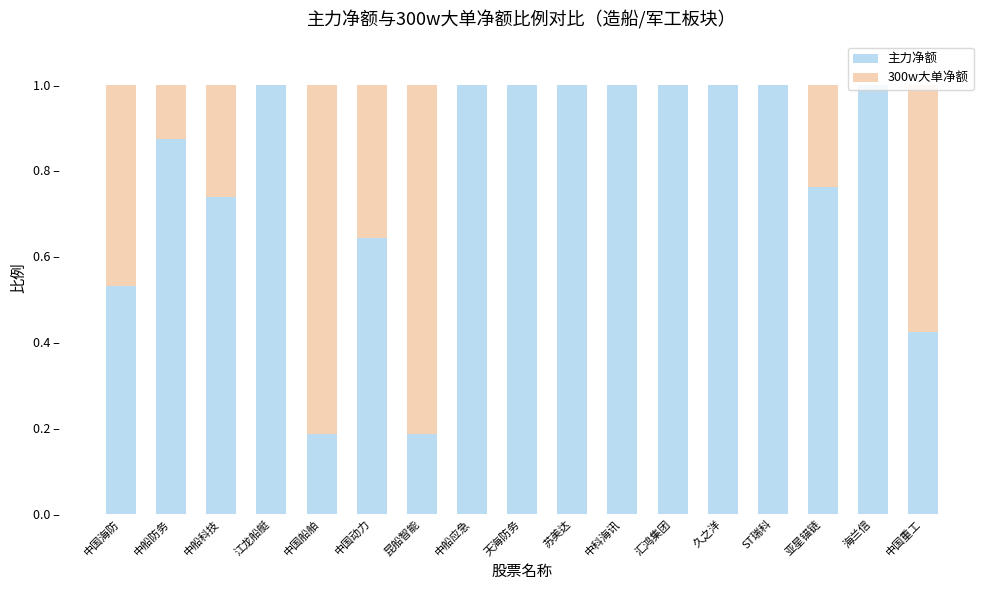

What are all the series names shown in the legend?

主力净额, 300w大单净额